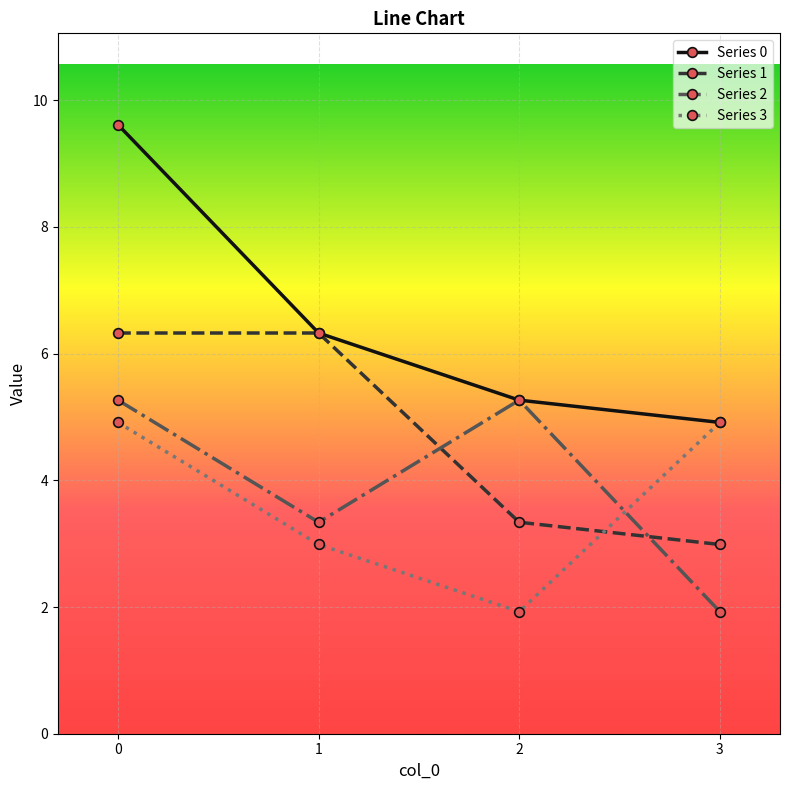

Which category has the lowest value in the Series 1 series?

3